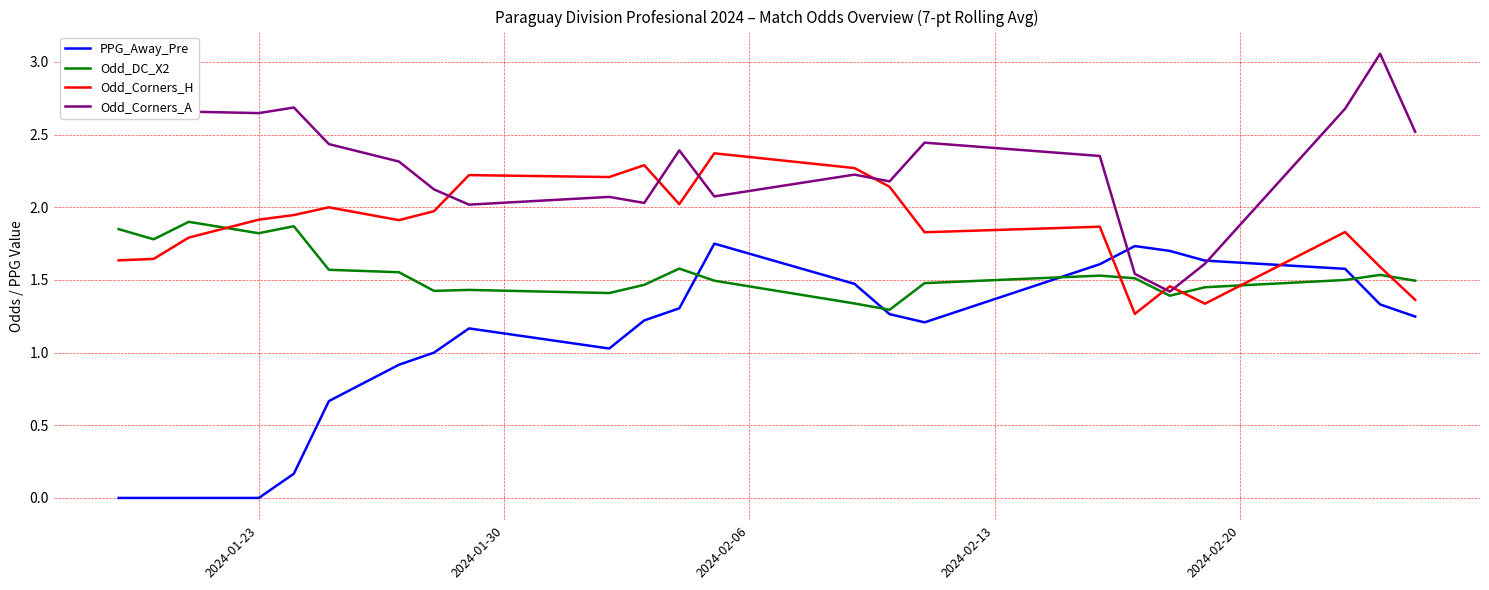

Which series ends up on top after the final intersection of Odd_DC_X2 and Odd_Corners_H?

Odd_DC_X2